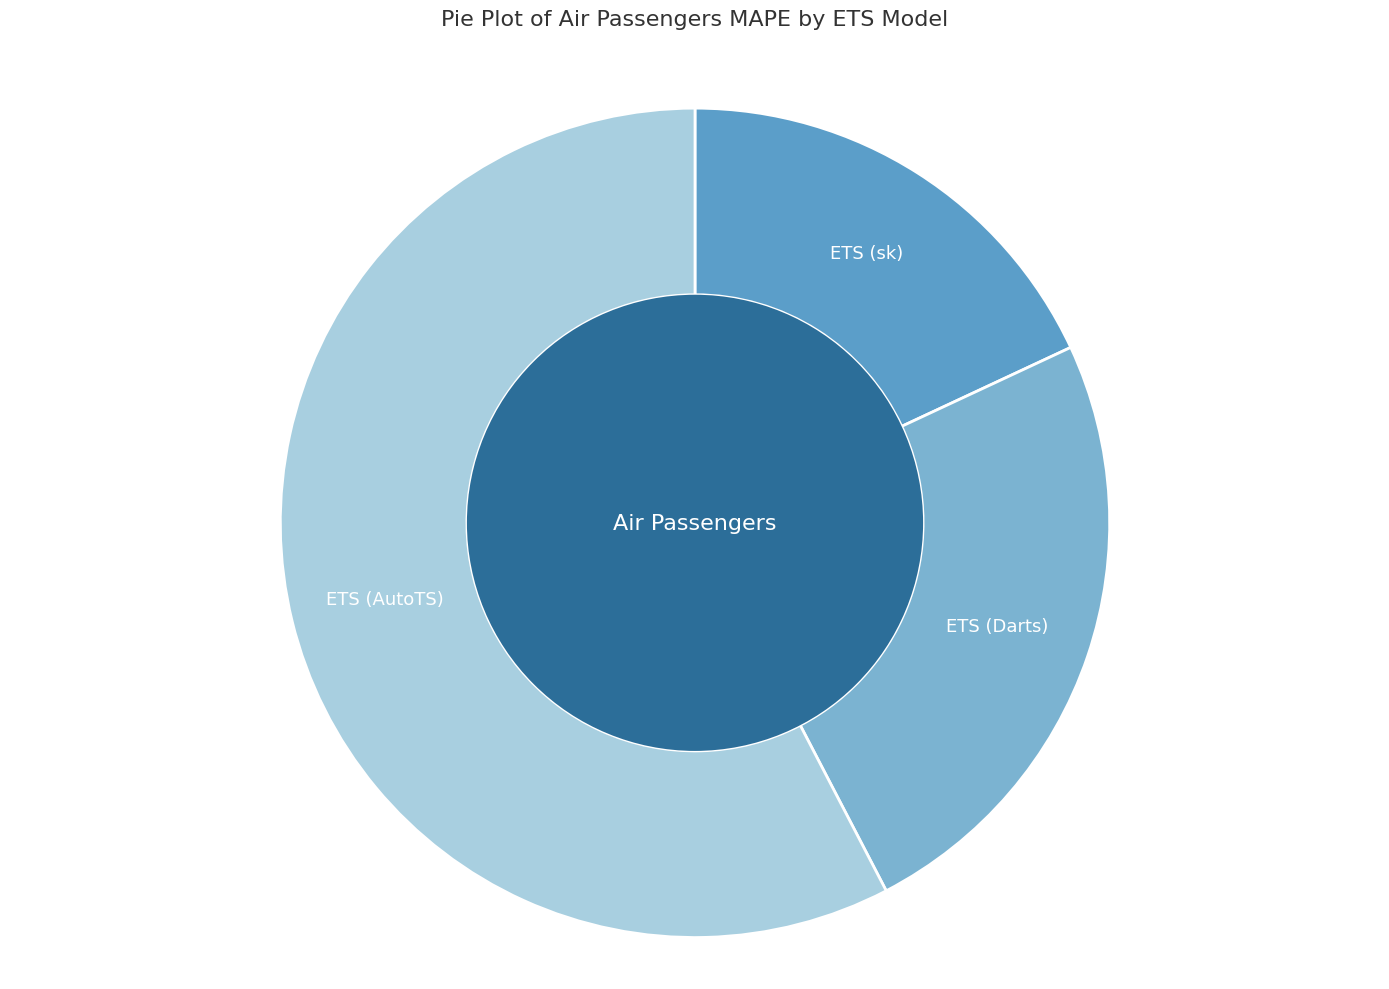

Which category accounts for the majority?

ETS (AutoTS)